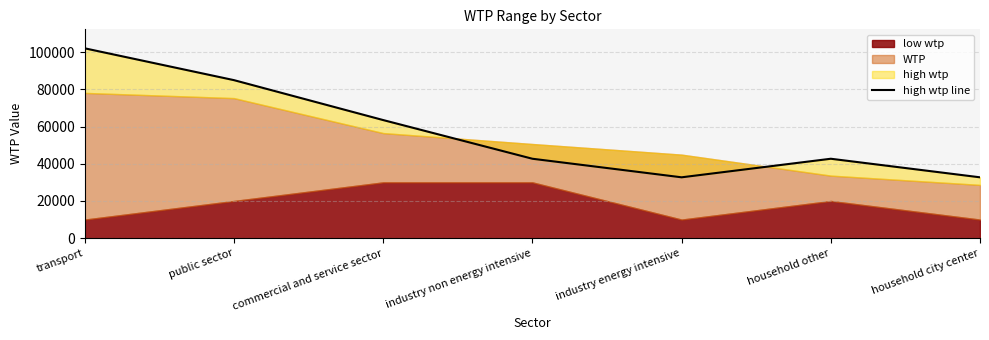

How many points are lower than both their immediate neighbors (excluding endpoints)?

1